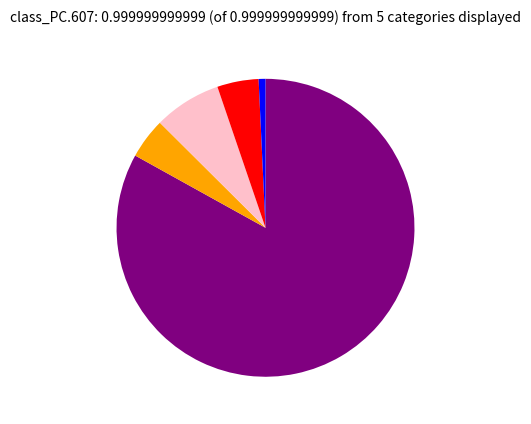

Is there a majority slice in this chart?

Yes